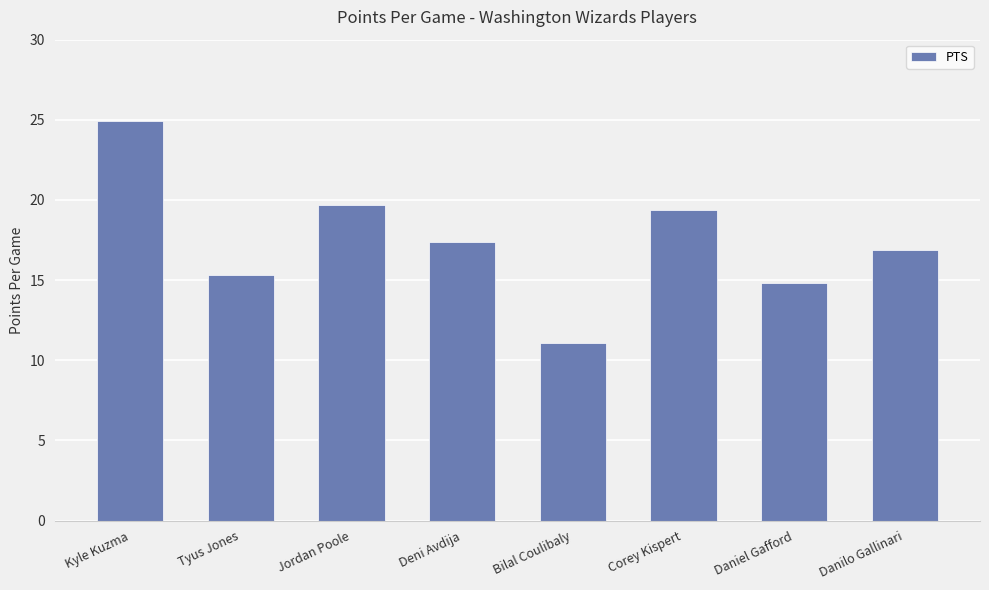

Reading left to right, transcribe all the data shown in this chart.

Kyle Kuzma=24.9	Tyus Jones=15.3	Jordan Poole=19.7	Deni Avdija=17.4	Bilal Coulibaly=11.1	Corey Kispert=19.4	Daniel Gafford=14.8	Danilo Gallinari=16.9